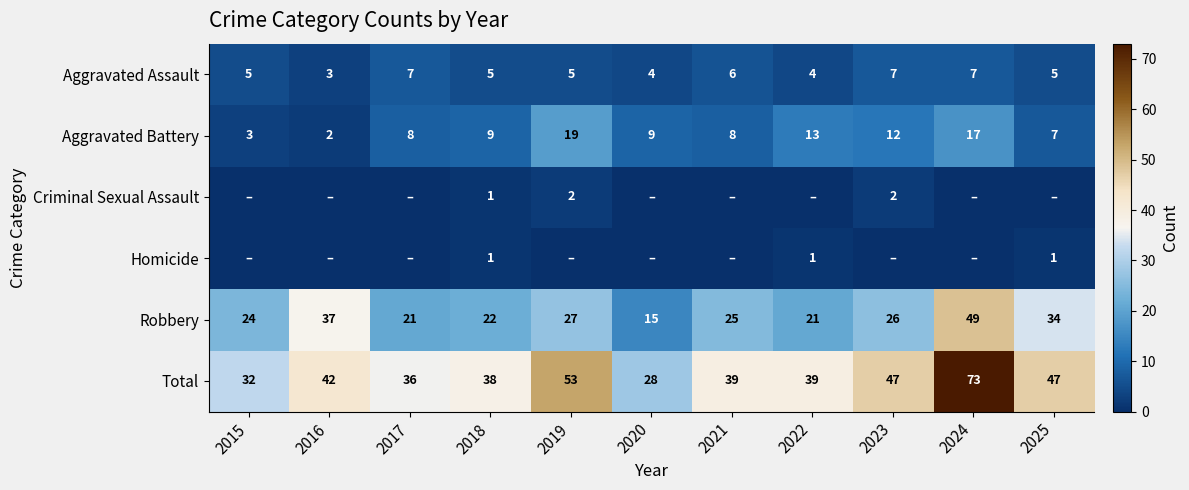

Read the Aggravated Assault value at 2019.

5